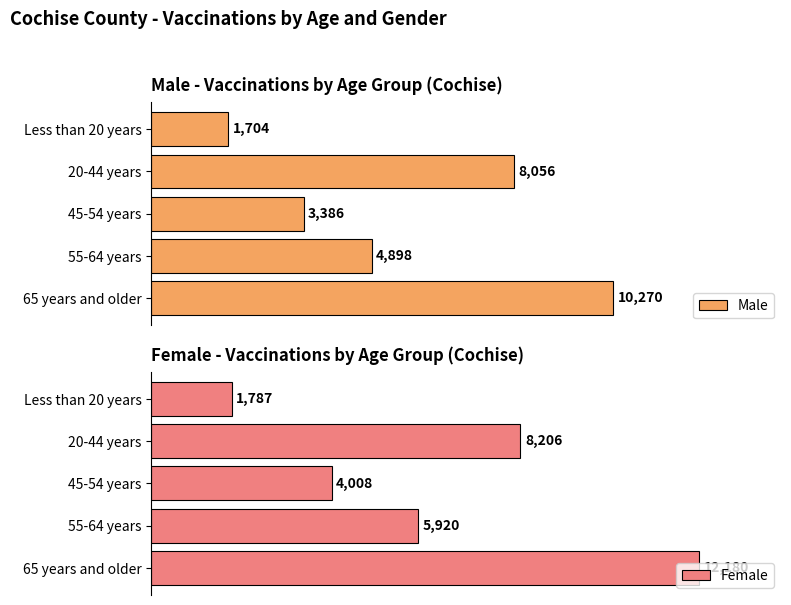

Rank the categories by Male value from highest to lowest.

65 years and older, 20-44 years, 55-64 years, 45-54 years, Less than 20 years